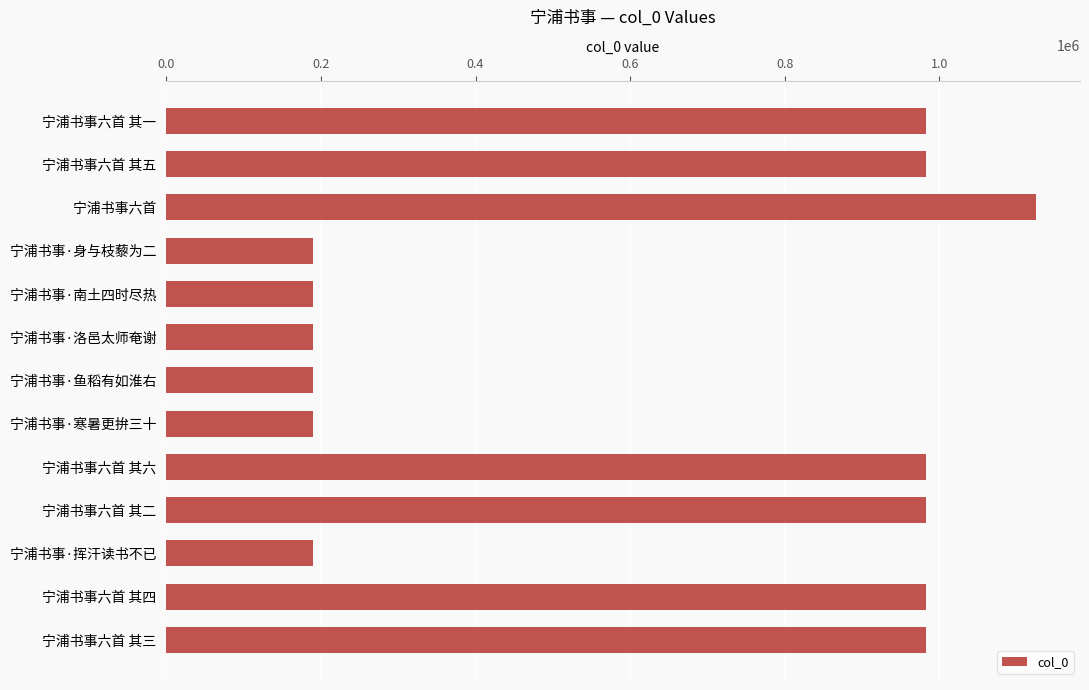

What is the difference between the maximum and minimum values?

935633